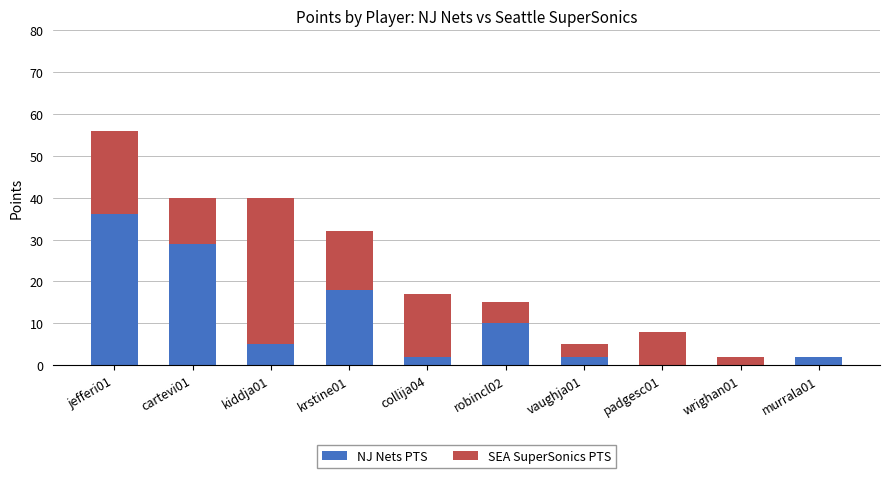

What are all the series names shown in the legend?

NJ Nets PTS, SEA SuperSonics PTS